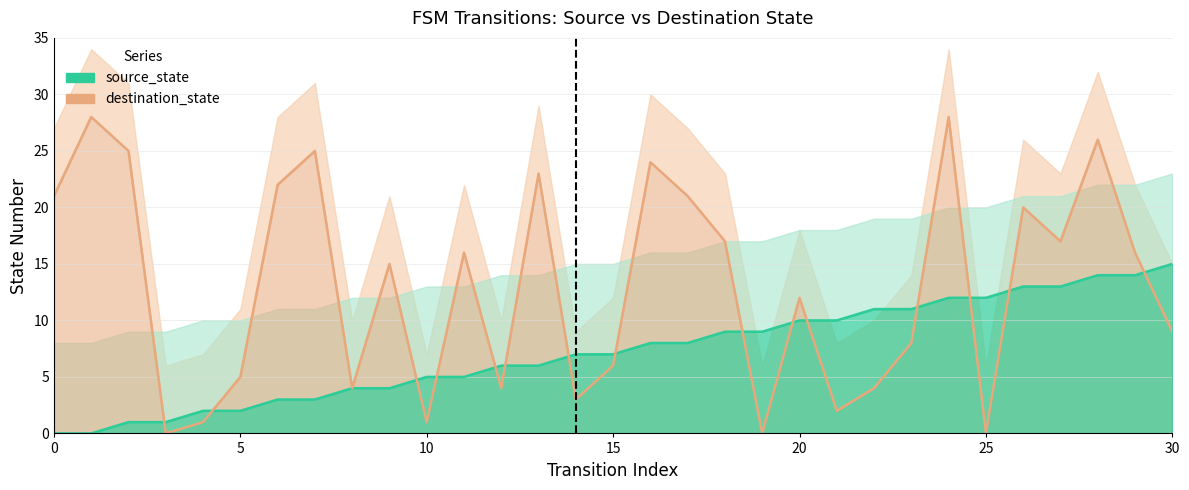

Count the number of data series in this chart.

2